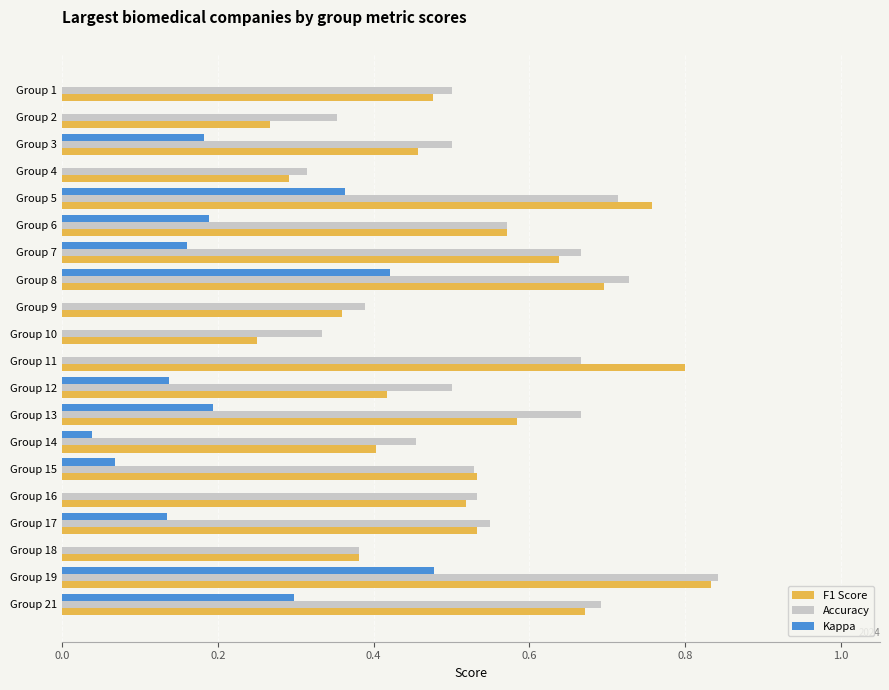

What is the total value across all series at Group 12?

1.1